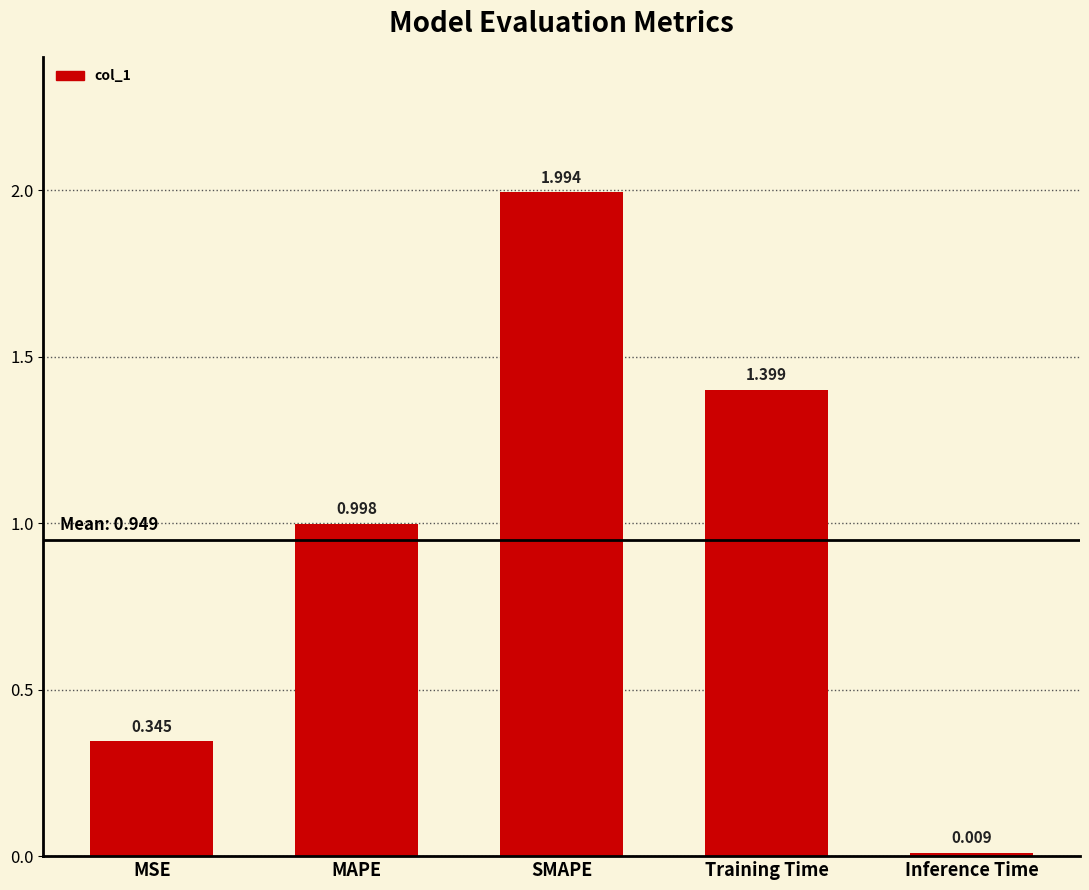

How many categories are shown in the chart?

5